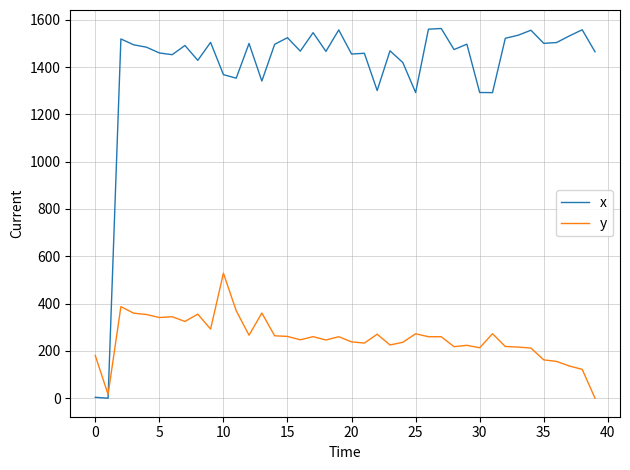

Which series has the largest range (max minus min)?

x